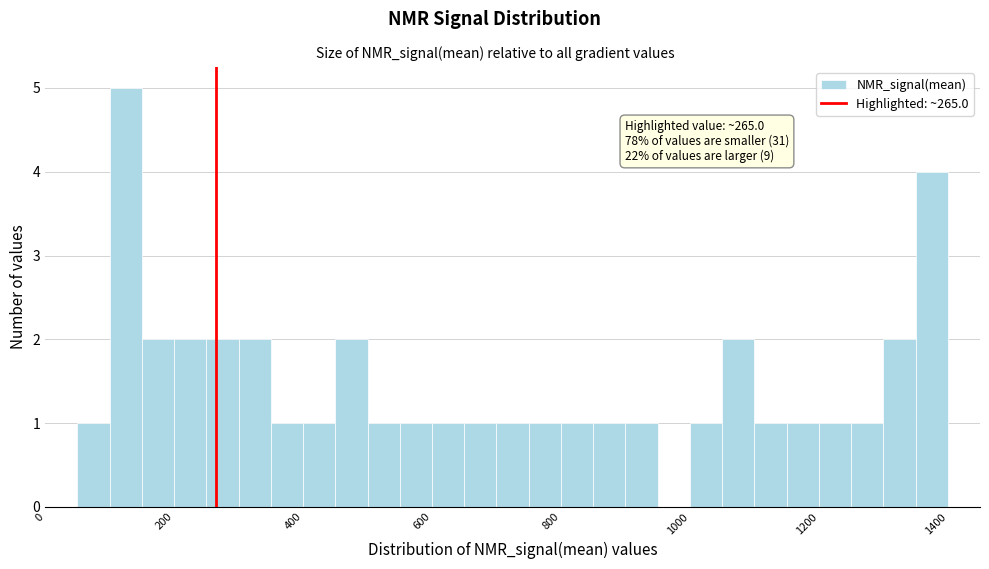

Read against the x-axis, roughly where is the centre of the tallest bar?

120